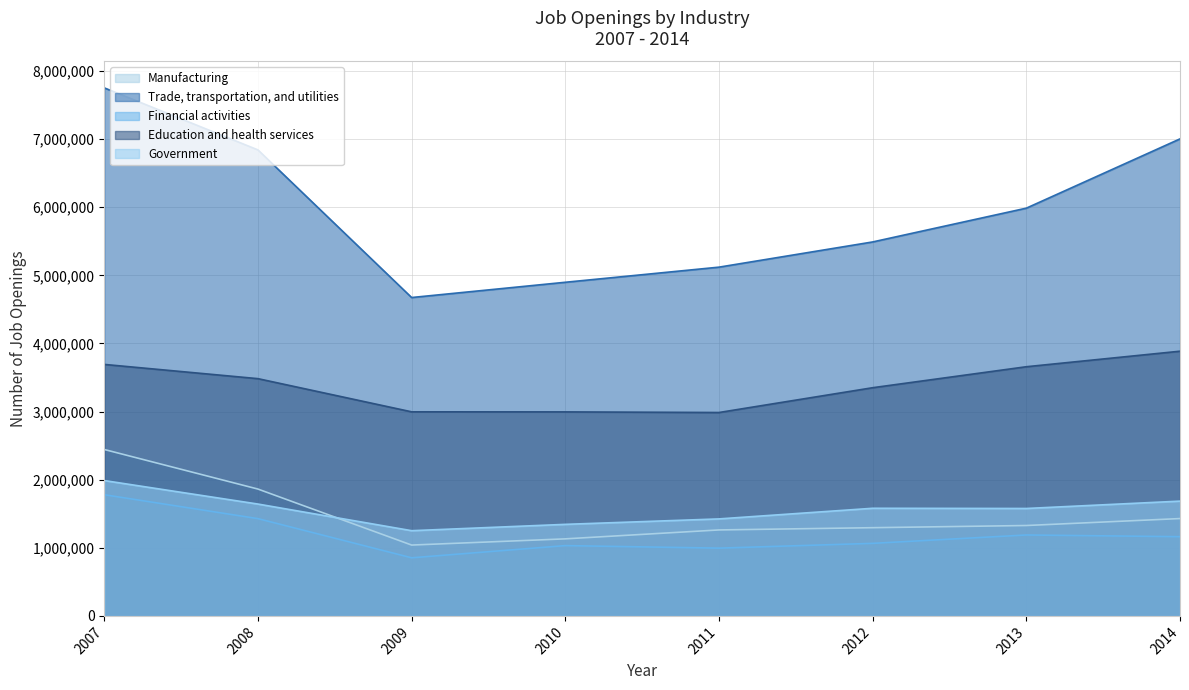

Rank the categories by Manufacturing value from highest to lowest.

2007, 2008, 2014, 2013, 2012, 2011, 2010, 2009